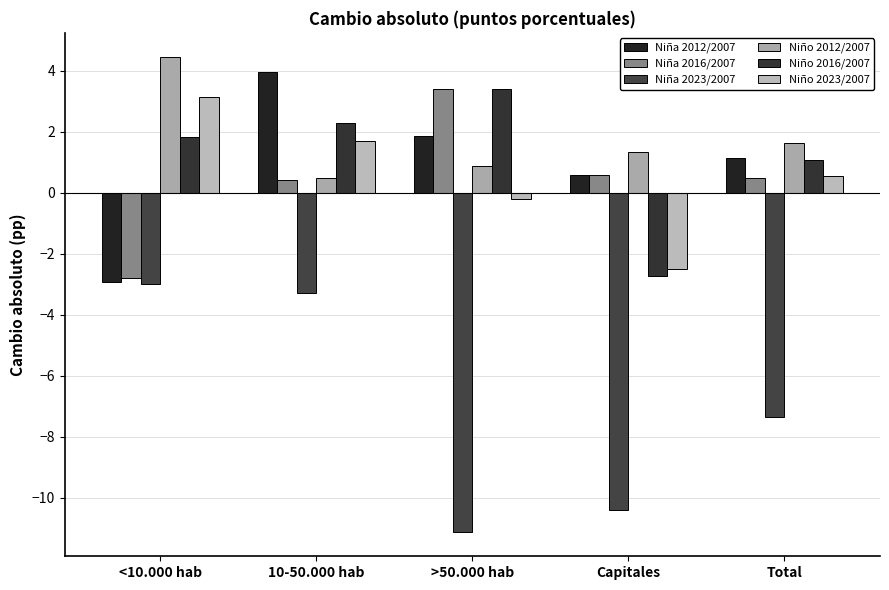

Which series has the largest range (max minus min)?

Niña 2023/2007